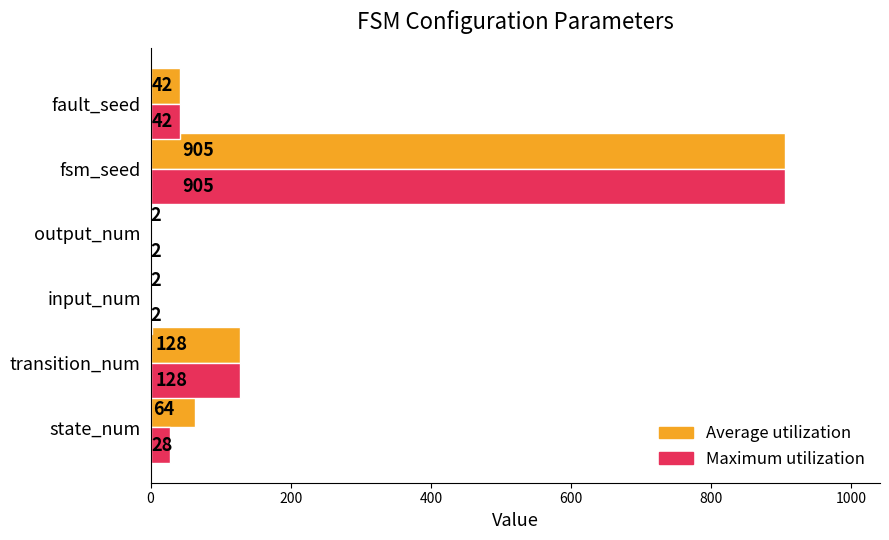

What is the approximate value of Maximum utilization at transition_num, to the nearest 50?

150